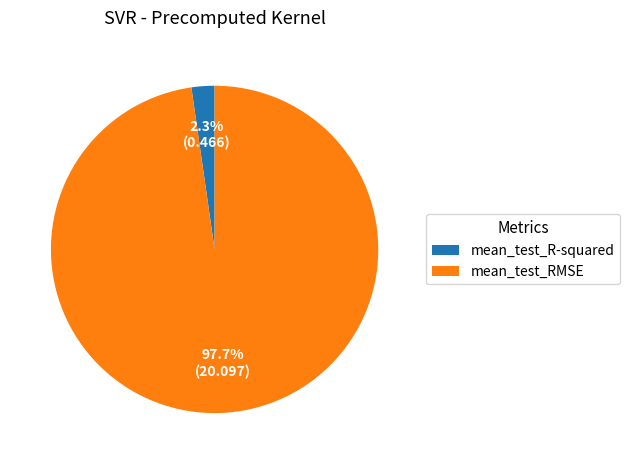

What portion of the pie excludes mean_test_RMSE?

2.3%